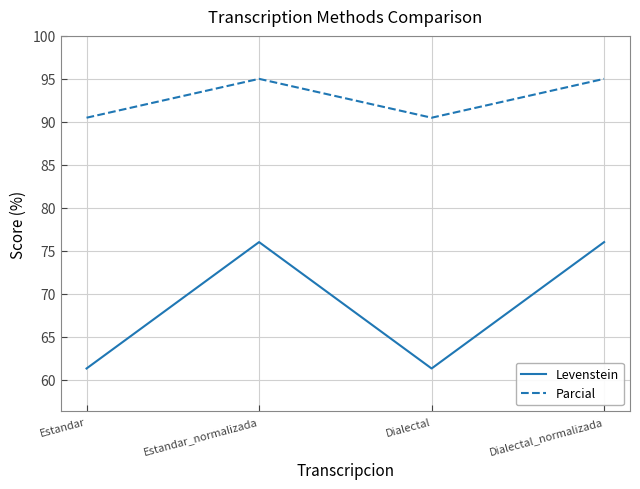

True or false: Levenstein and Parcial cross at least once.

False